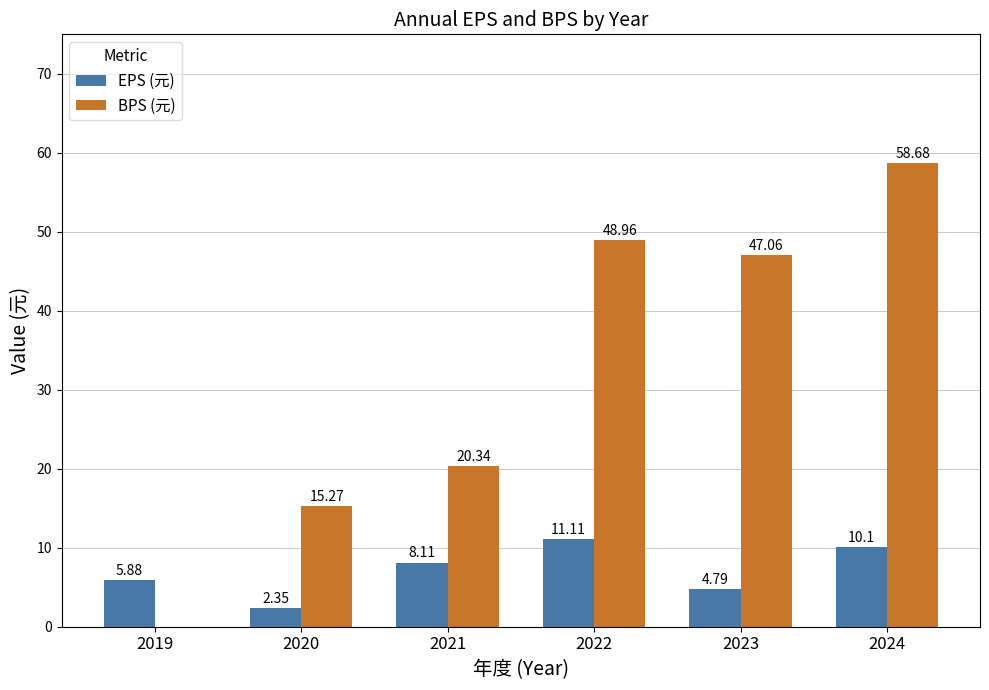

Between 2022 and 2024, which series saw the biggest shift?

BPS (元)